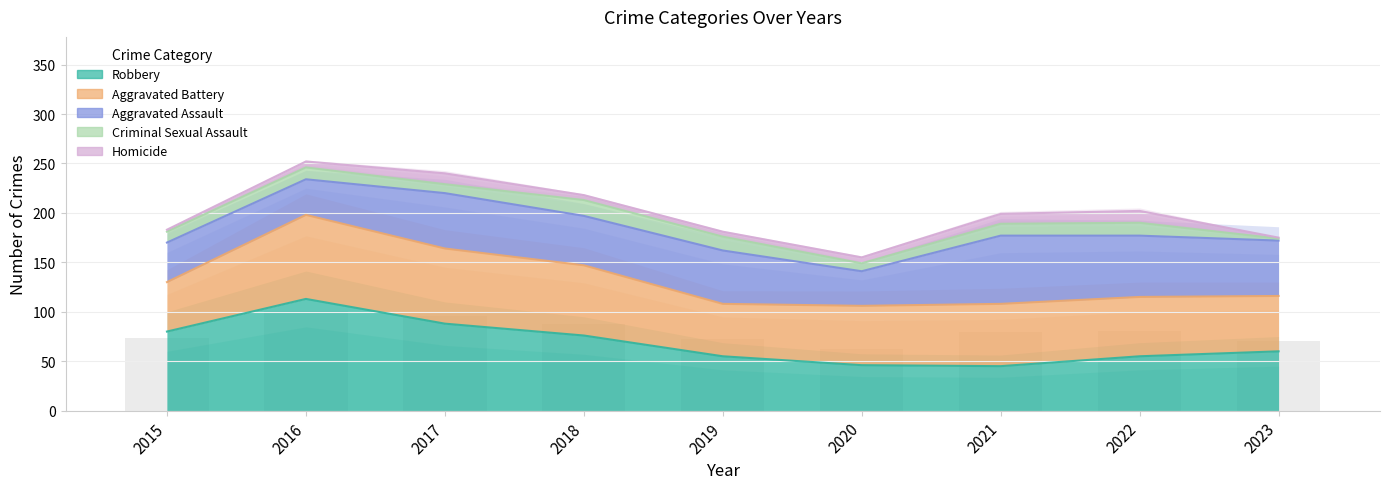

What is the difference between the maximum and second lowest values in the Aggravated Battery series?

32